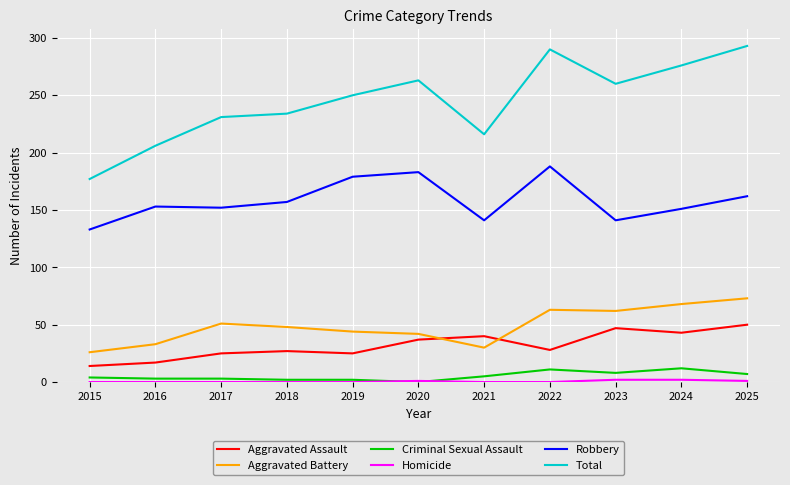

True or false: Criminal Sexual Assault has a value of 11 at 2022.

True